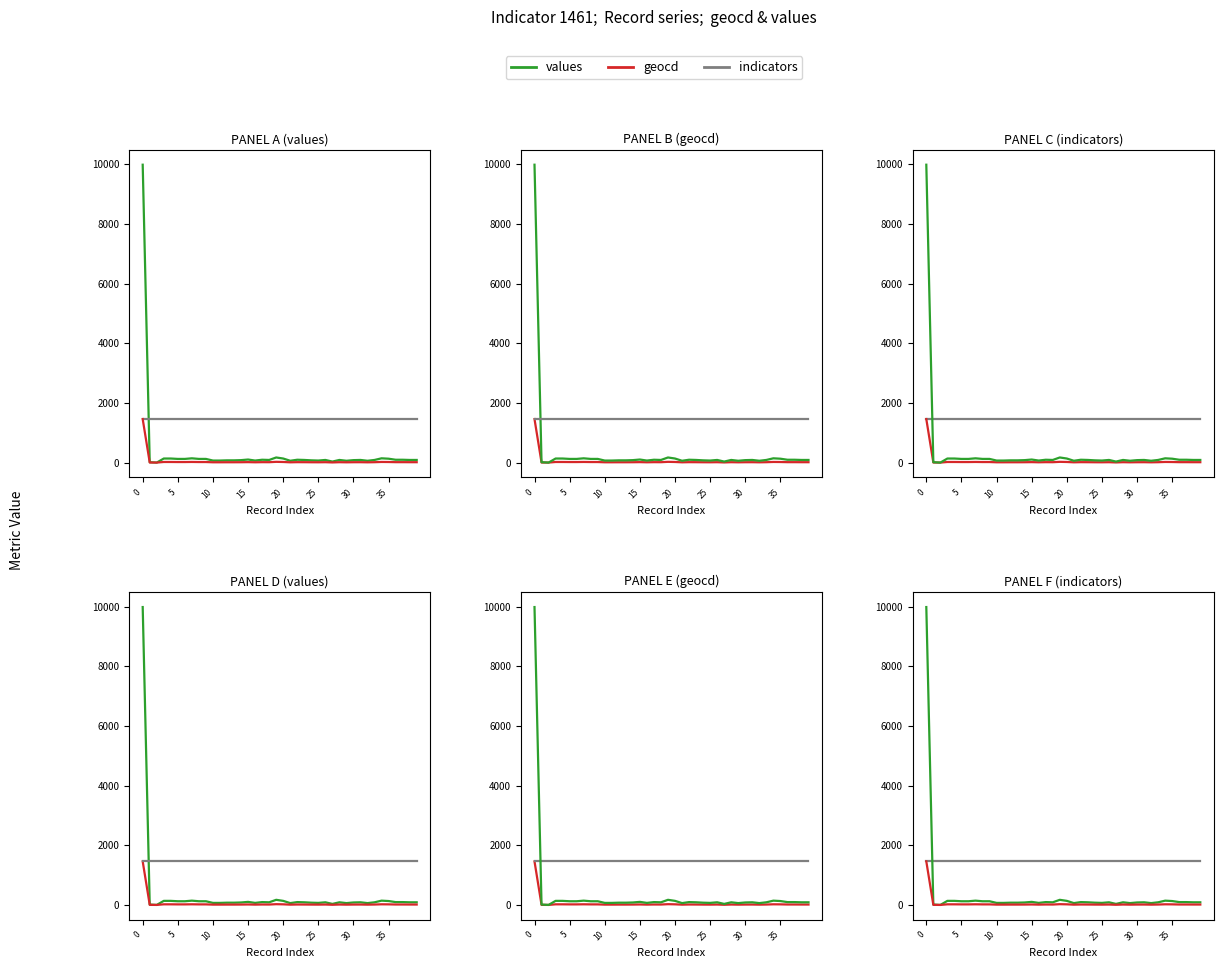

What is the difference between the maximum and minimum values in the values series?

9986